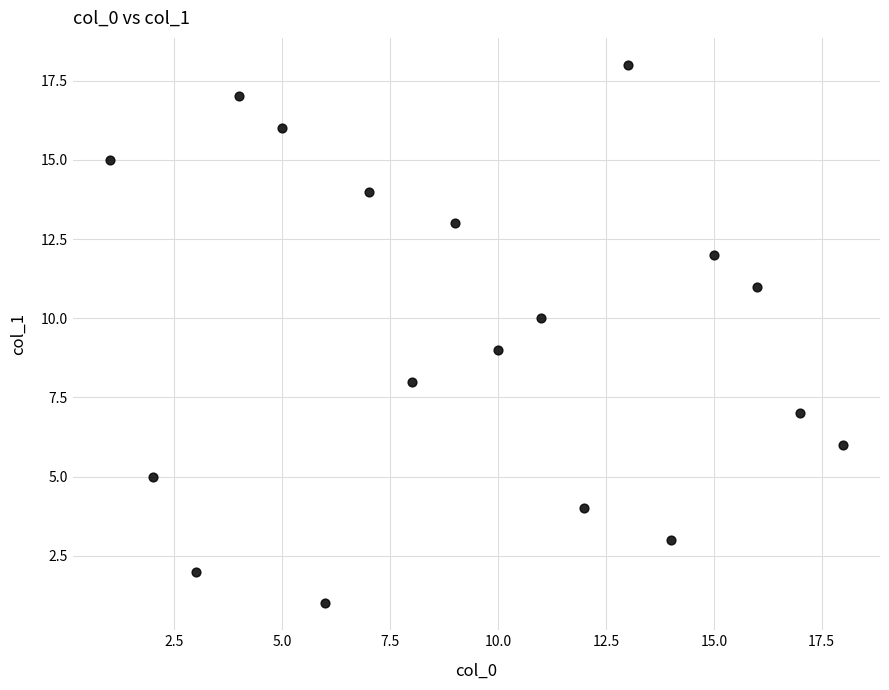

What is the range of Y values (max minus min)?

17